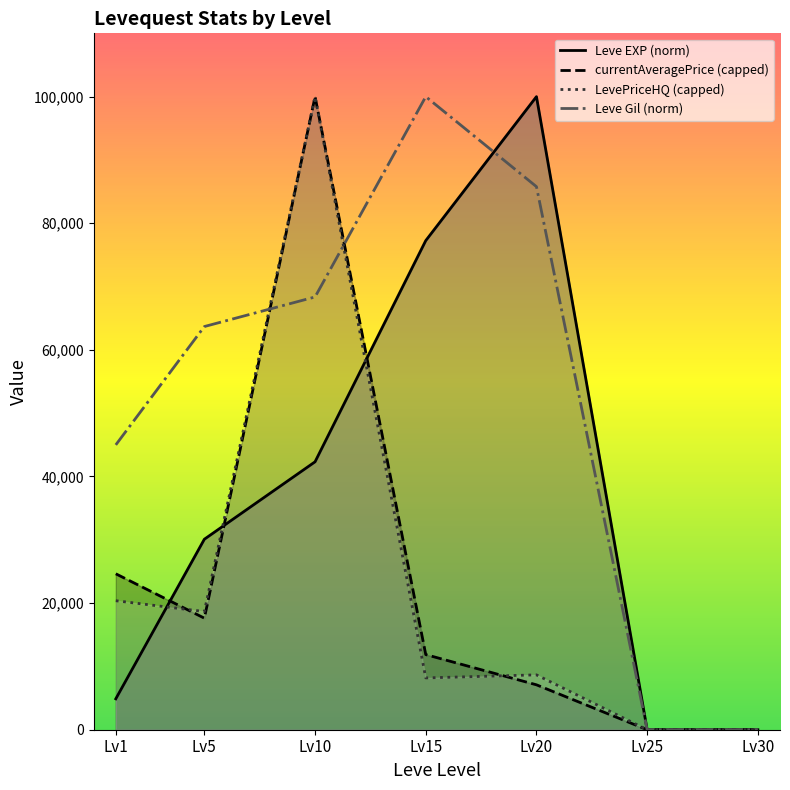

Is it true that LevePriceHQ (capped) equals 55413.1 at Lv30?

False